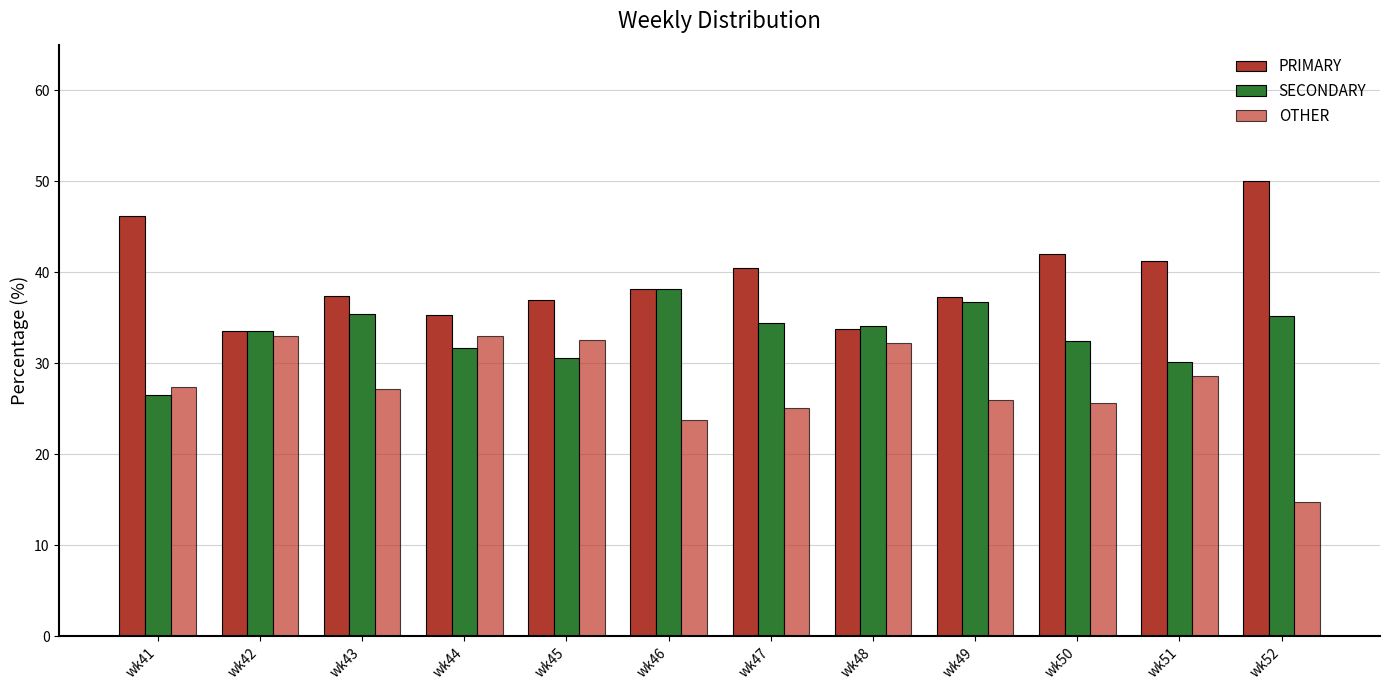

Is the value of OTHER at wk46 greater than the value of SECONDARY at wk41?

No